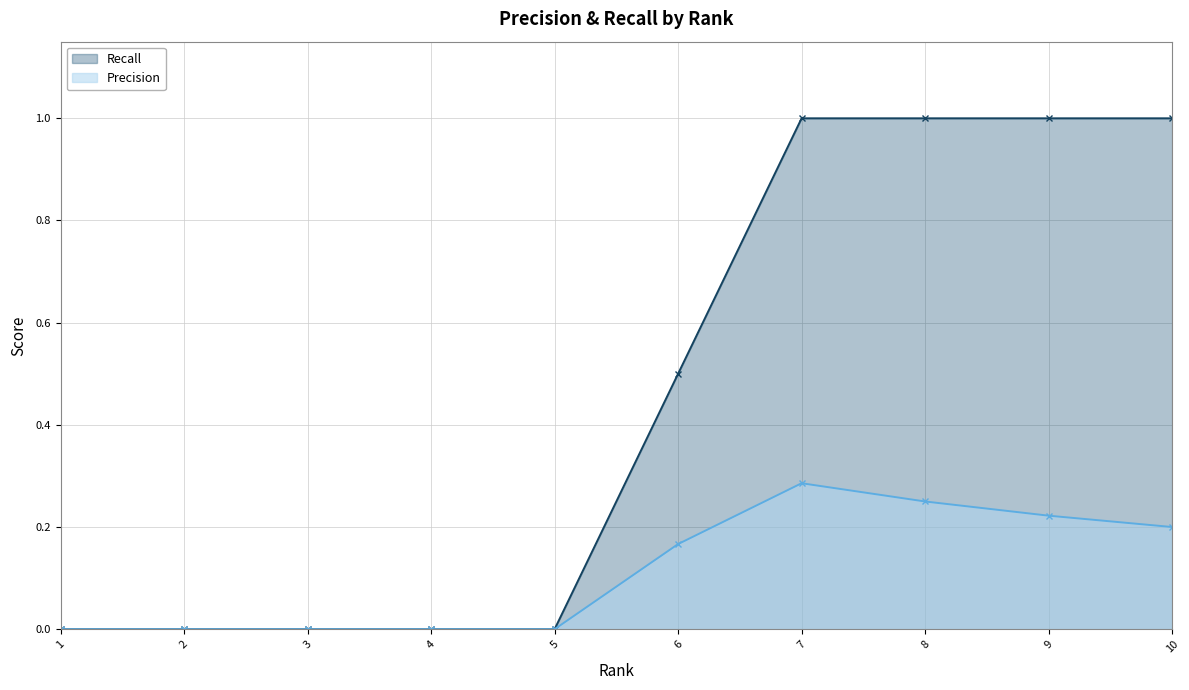

How many lines are shown in the chart?

2